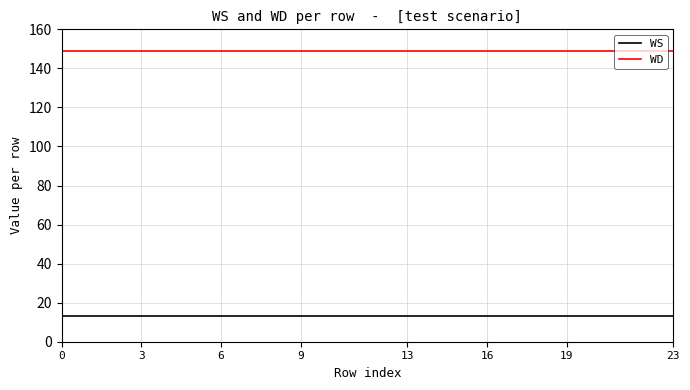

List the series in order of their peak value, highest first.

WD, WS